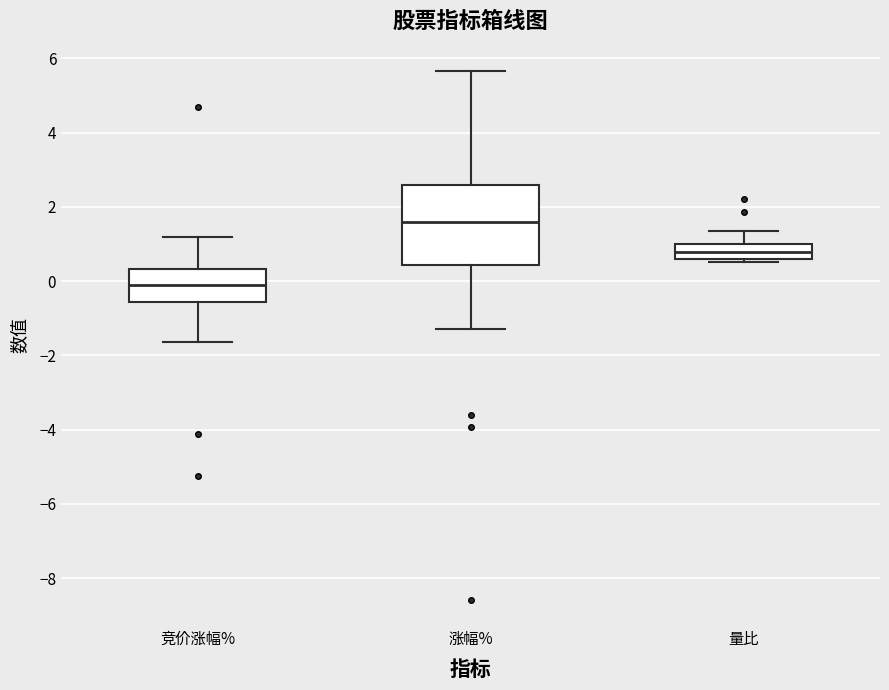

Which box's median line is the lowest?

竞价涨幅%